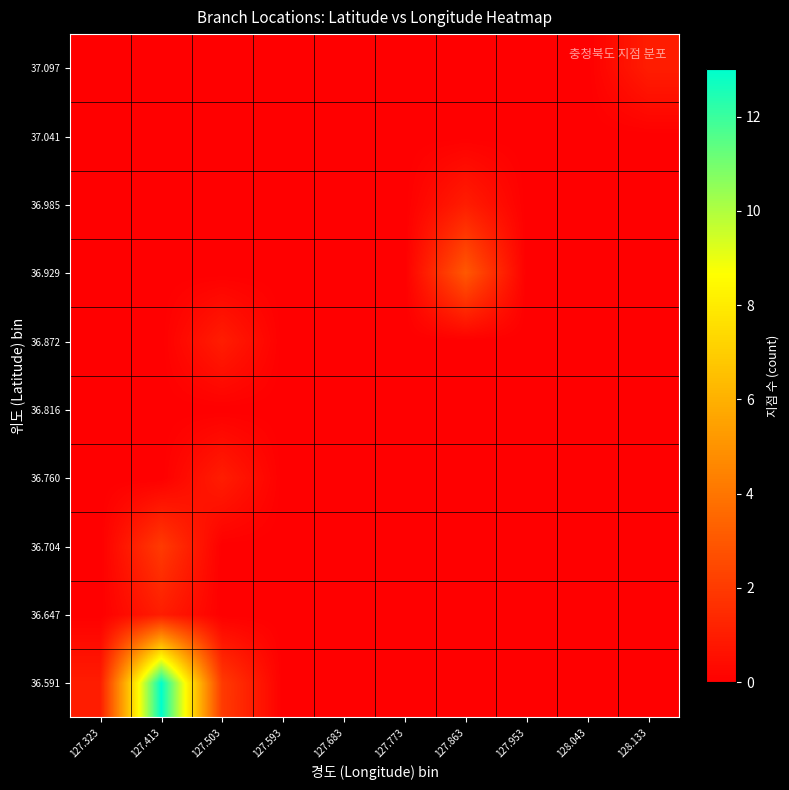

What is the maximum value shown in the chart?

13